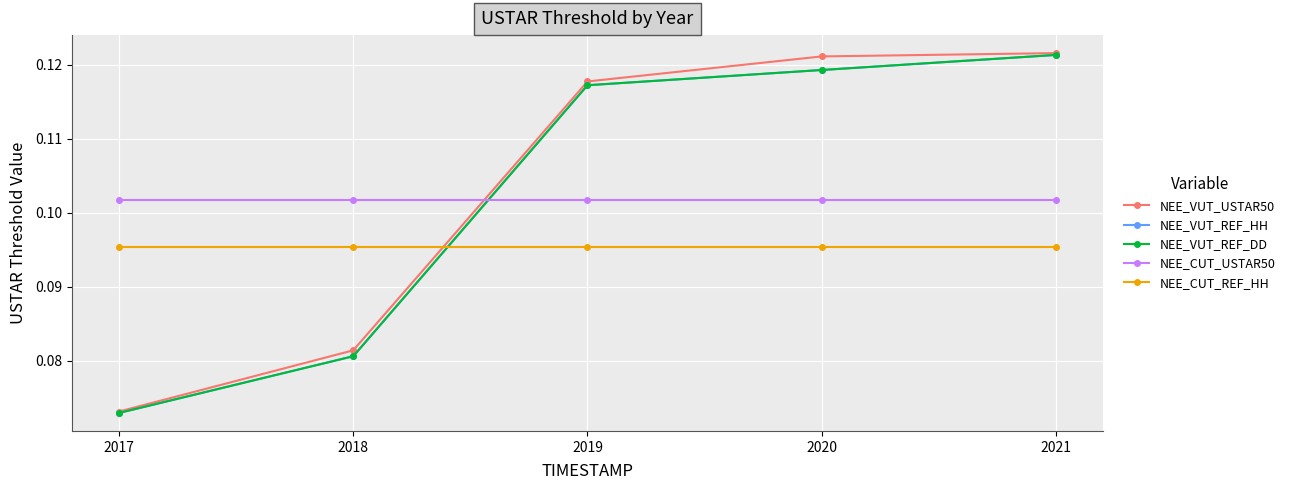

Which category has the lowest value across all series?

2017